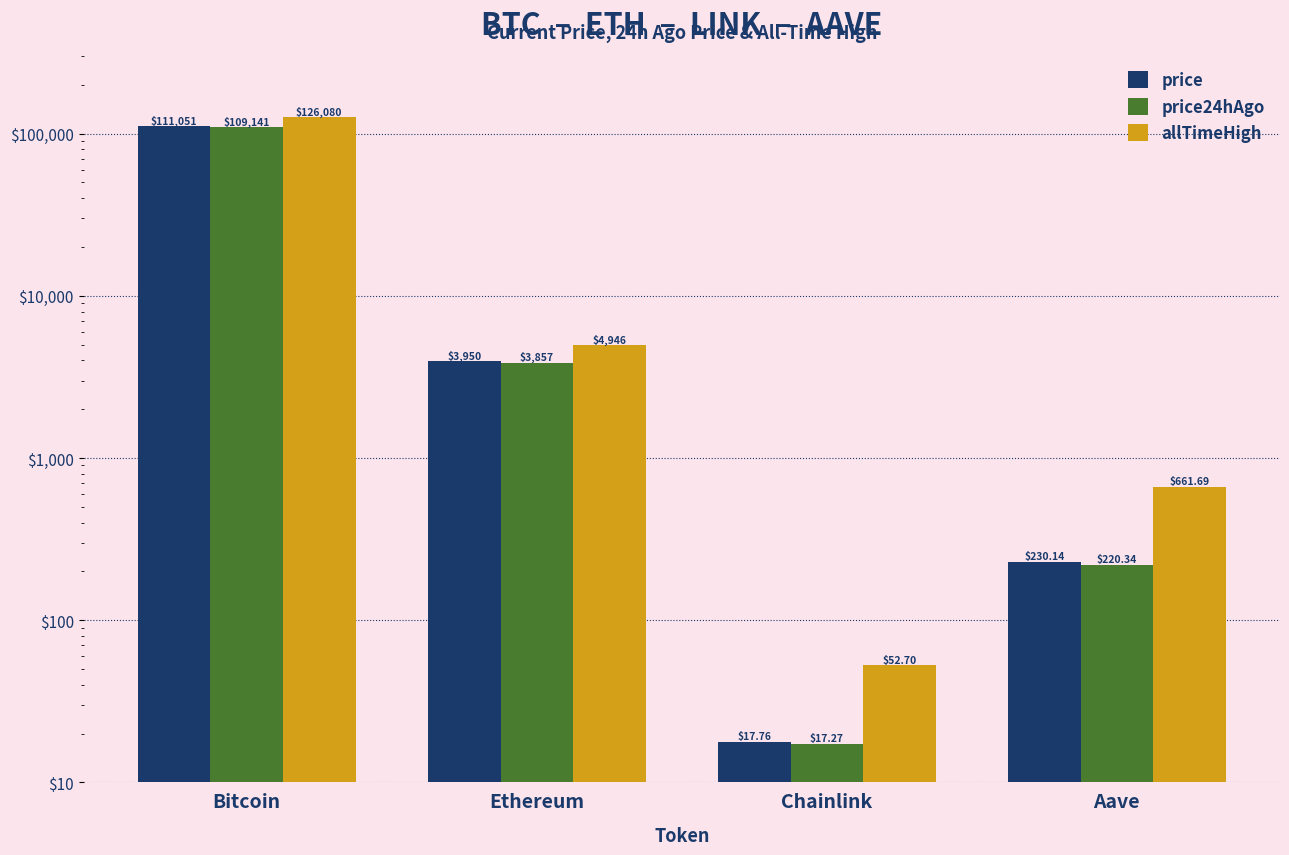

What is the difference between the highest and lowest values at Aave?

441.4